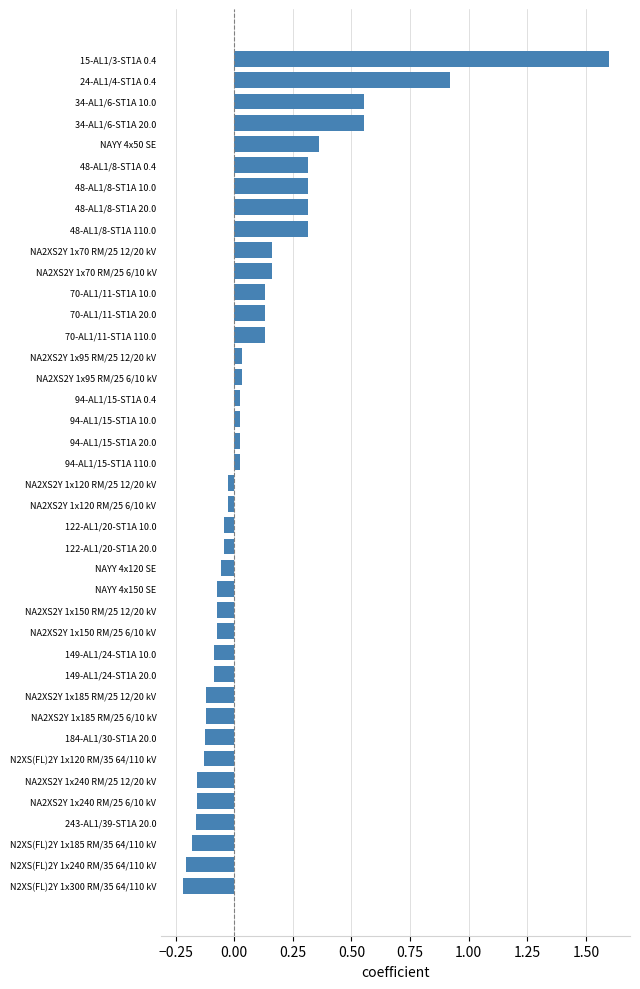

What is the maximum value shown in the chart?

1.6